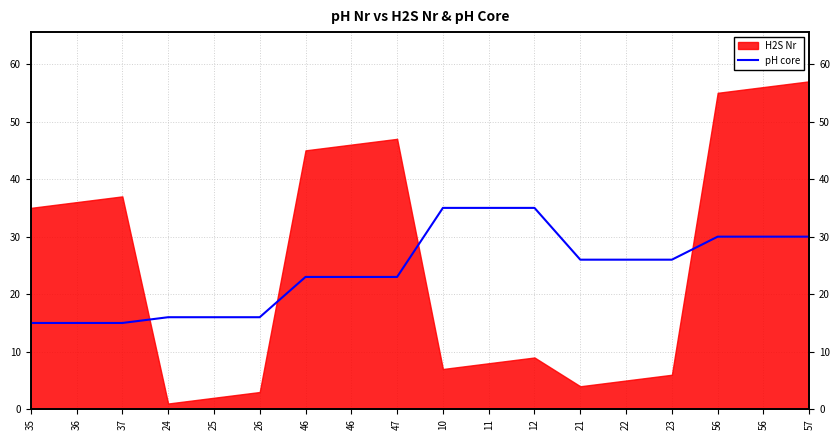

What is the value of the 16th point from the left?

30